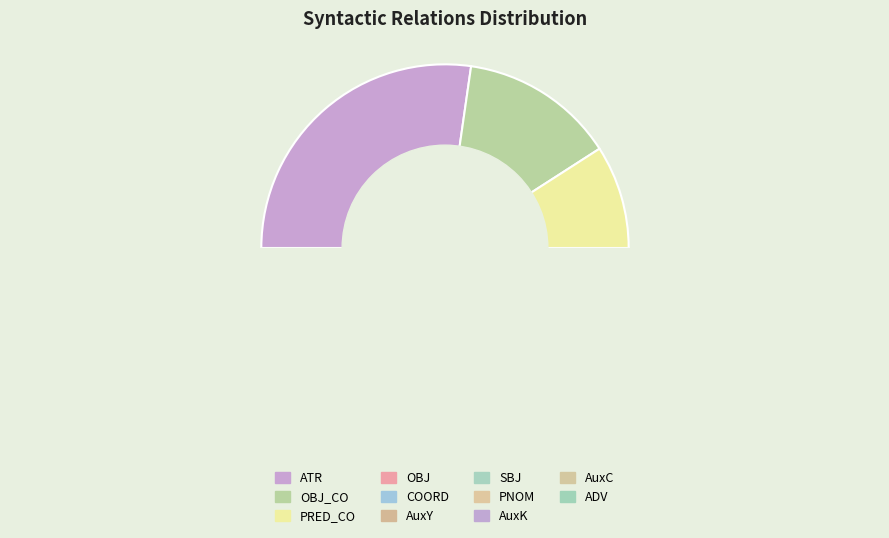

What is the smallest slice in the pie chart?

ADV